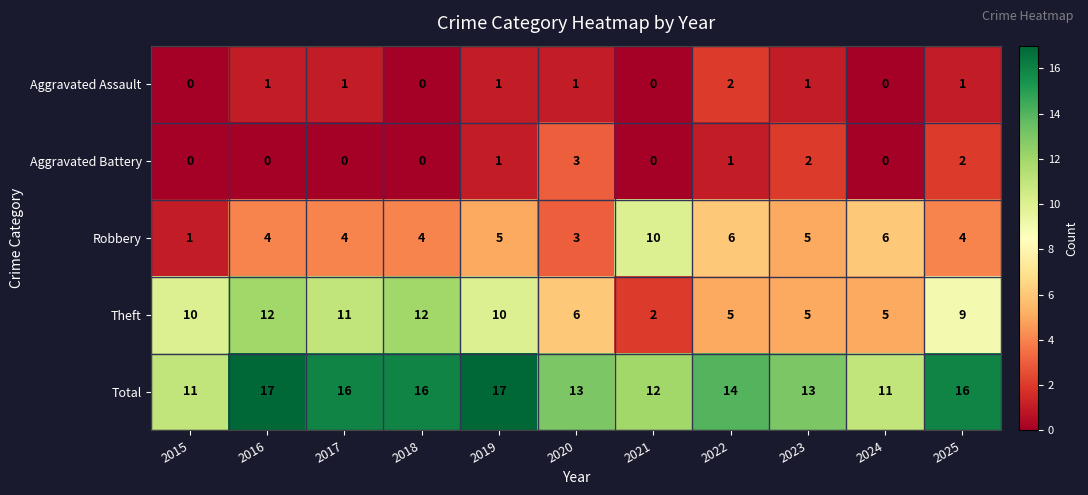

Is it true that Robbery equals 4 at 2020?

False